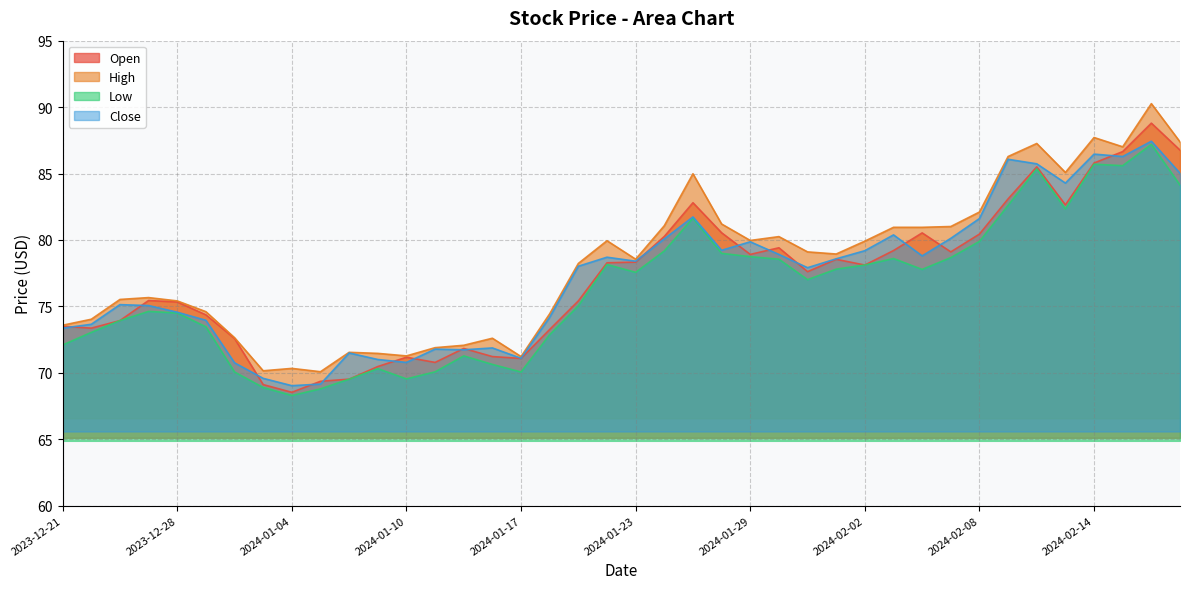

List the labels in order of Close value, smallest first.

2024-01-04, 2024-01-05, 2024-01-03, 2024-01-02, 2024-01-10, 2024-01-09, 2024-01-17, 2024-01-08, 2024-01-12, 2024-01-11, 2024-01-16, 2023-12-21, 2023-12-22, 2023-12-29, 2024-01-18, 2023-12-28, 2023-12-27, 2023-12-26, 2024-01-31, 2024-01-19, 2024-01-23, 2024-02-01, 2024-01-22, 2024-02-06, 2024-01-30, 2024-02-02, 2024-01-26, 2024-01-29, 2024-01-24, 2024-02-07, 2024-02-05, 2024-02-08, 2024-01-25, 2024-02-13, 2024-02-20, 2024-02-12, 2024-02-09, 2024-02-15, 2024-02-14, 2024-02-16